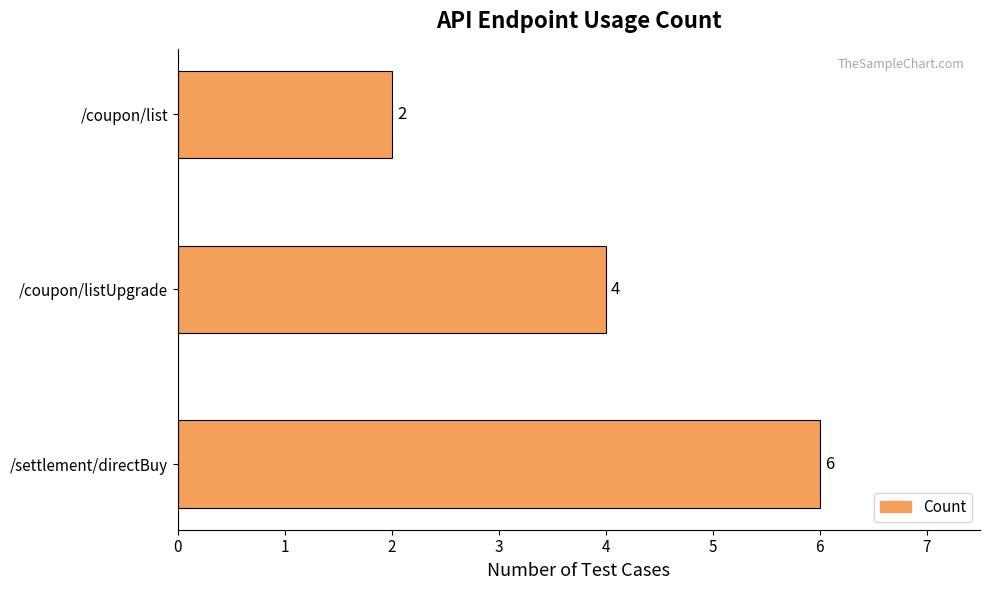

What is the average value?

4